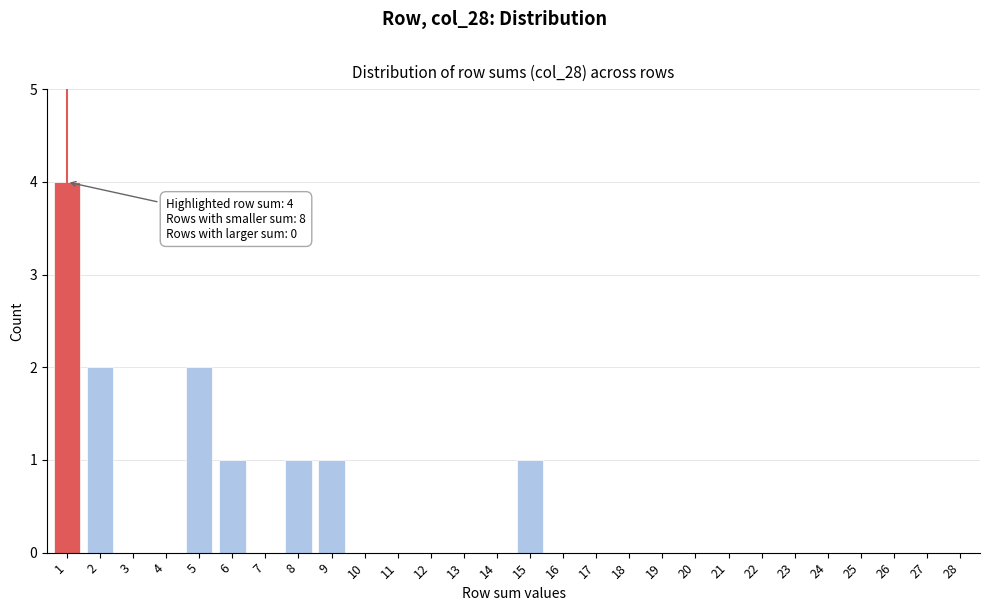

Reading left to right, what are all the values shown in this chart?

1=4	2=2	3=0	4=0	5=2	6=1	7=0	8=1	9=1	10=0	11=0	12=0	13=0	14=0	15=1	16=0	17=0	18=0	19=0	20=0	21=0	22=0	23=0	24=0	25=0	26=0	27=0	28=0